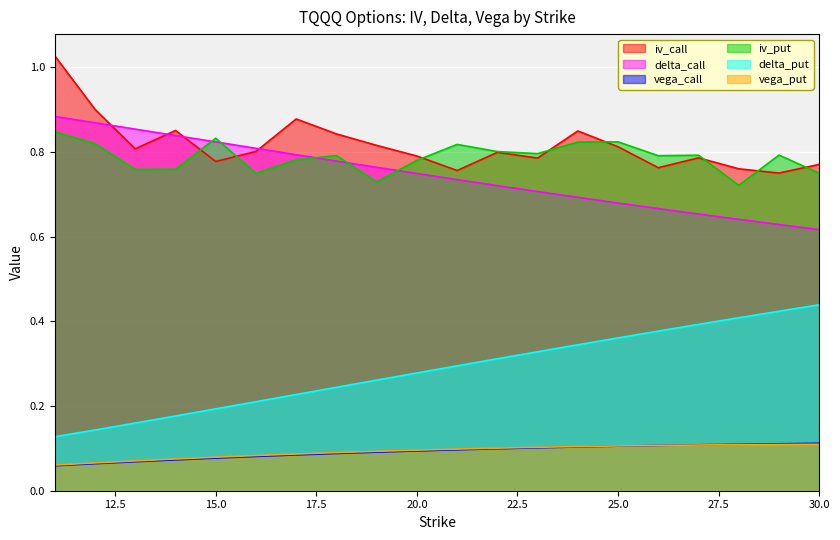

Rank the series at 28 from lowest to highest value.

vega_put, vega_call, delta_put, delta_call, iv_put, iv_call